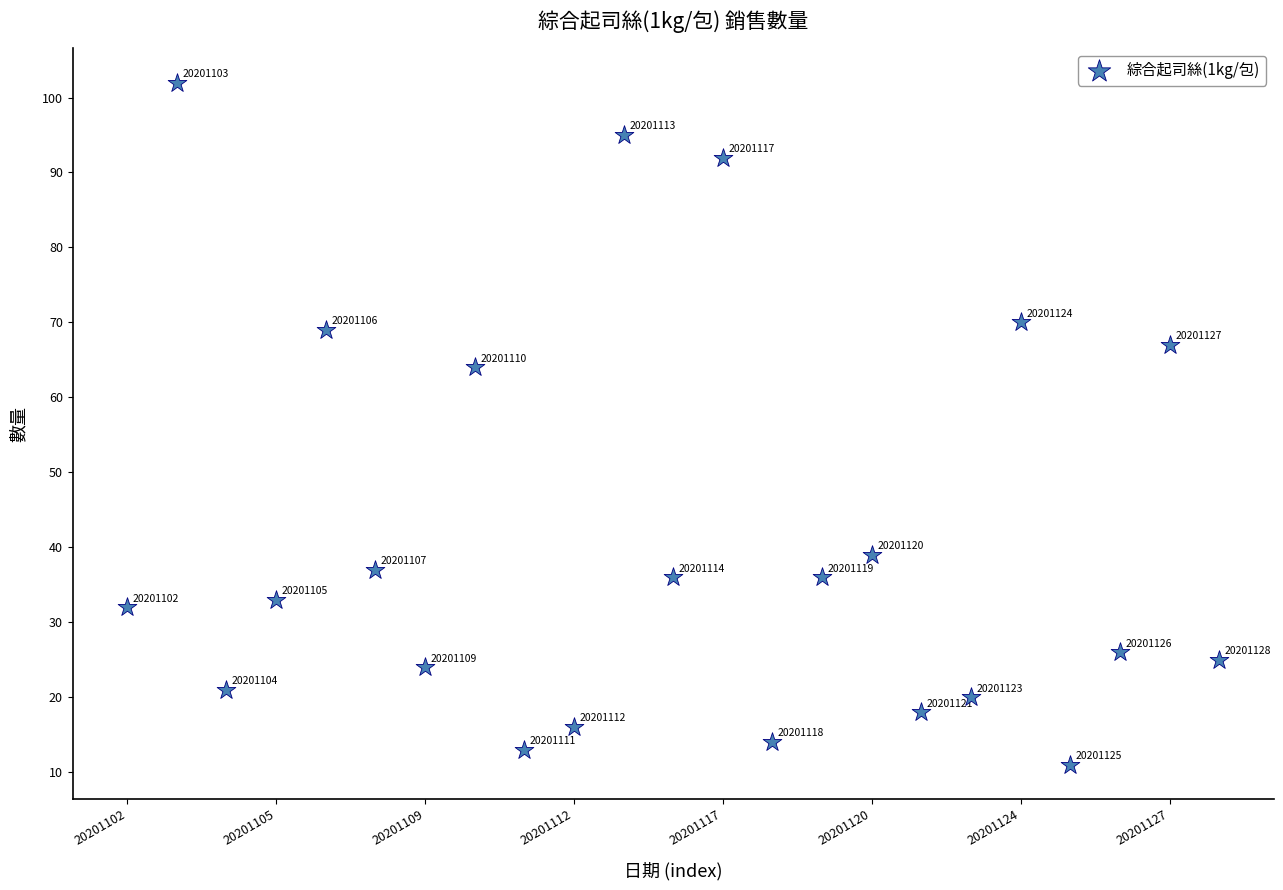

What is the range of Y values (max minus min)?

91